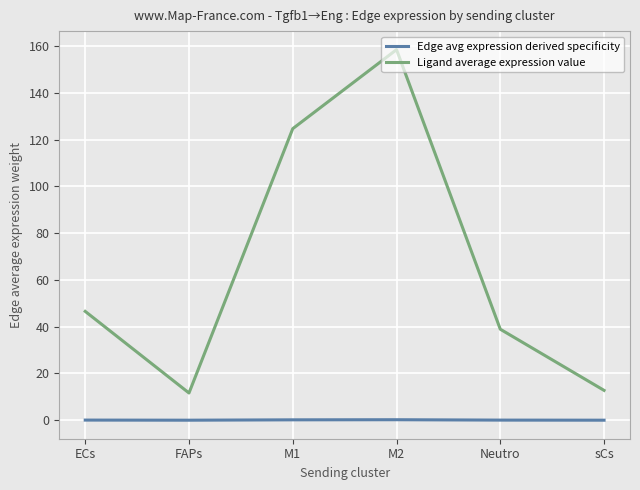

Rank the series by their maximum value, from highest to lowest.

Ligand average expression value, Edge avg expression derived specificity